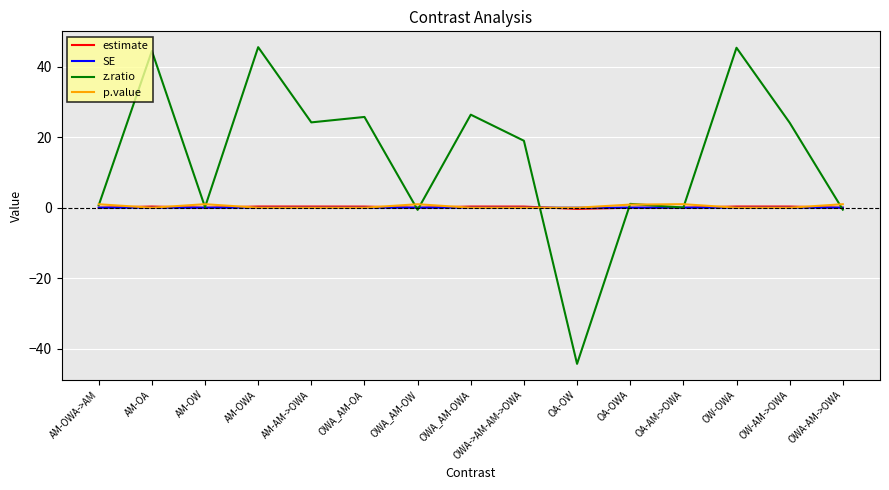

The z.ratio series shows -44.3 at OA-OW. True or false?

True